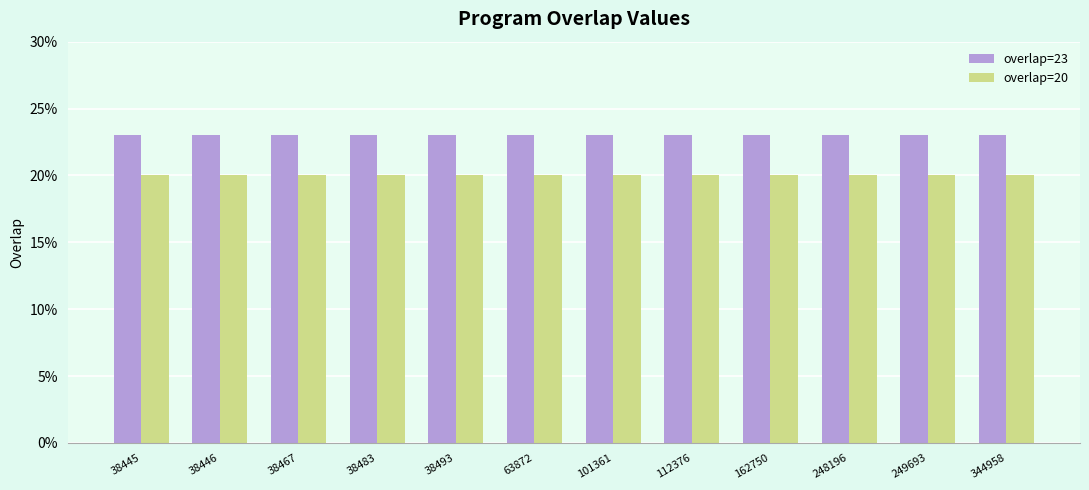

What is the value of the overlap=23 bar at the 8th from the left?

23